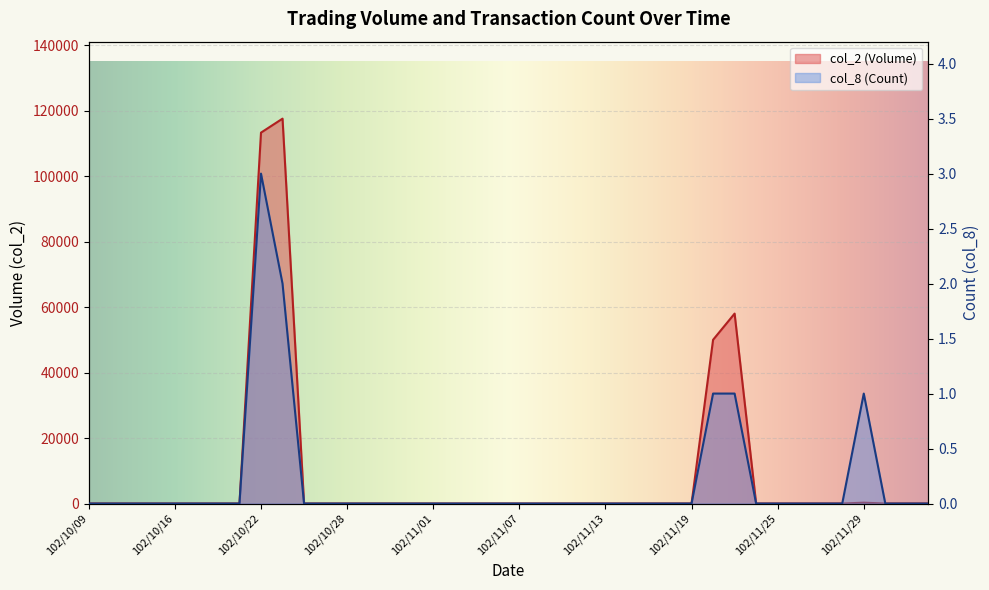

True or false: col_8 (Count) has a value of 2 at 102/11/08.

False